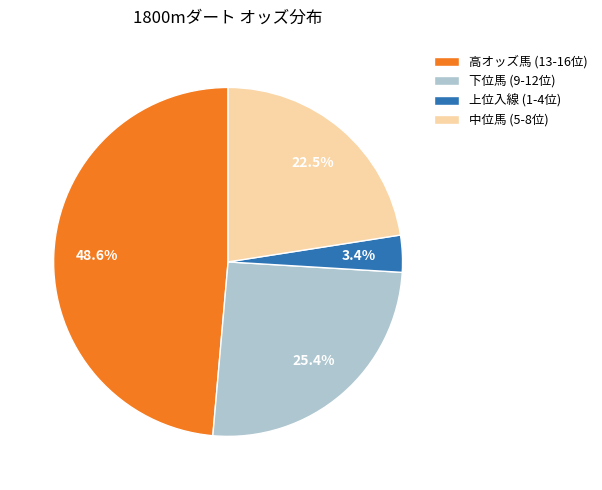

Count the number of slices in the pie.

4